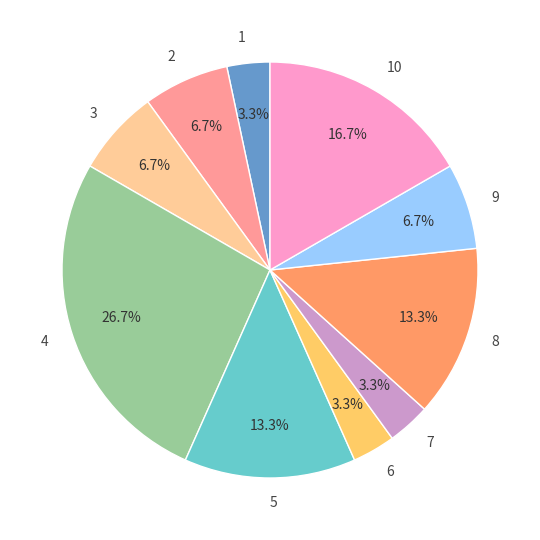

To the nearest percent, what is the difference between the largest and smallest slice percentages?

23%